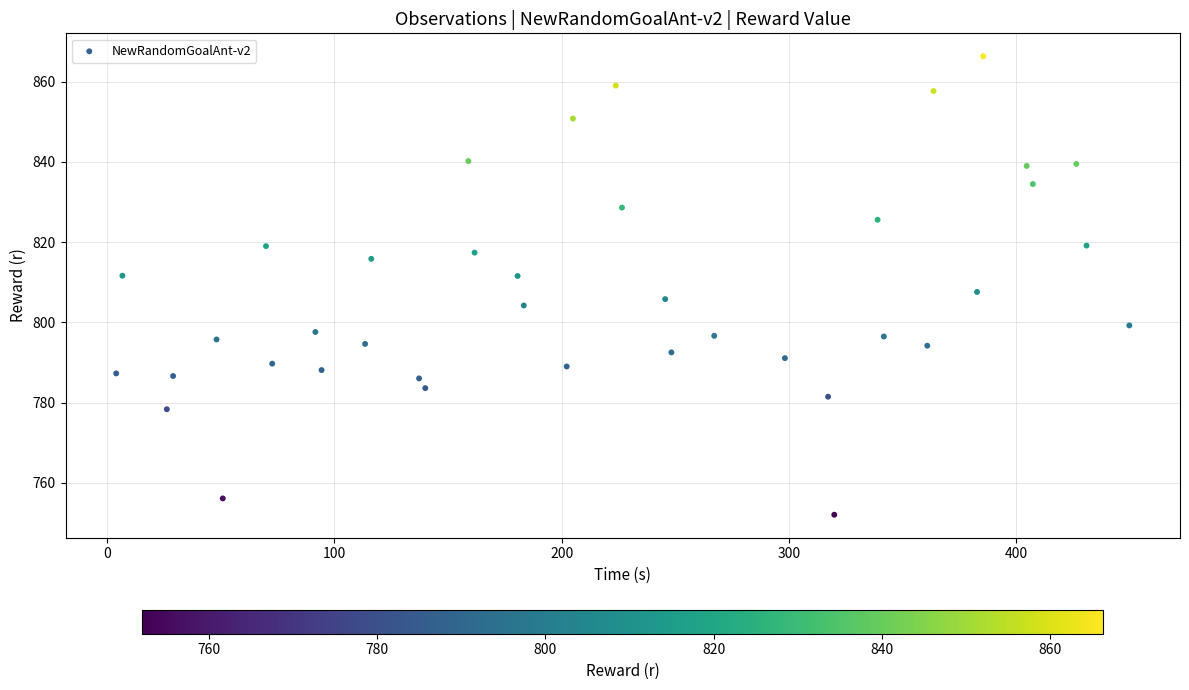

What is the range of Y values (max minus min)?

114.3